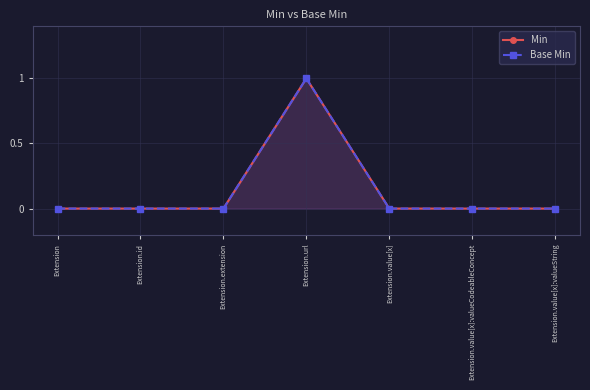

The Base Min series shows -1 at Extension.extension. True or false?

False